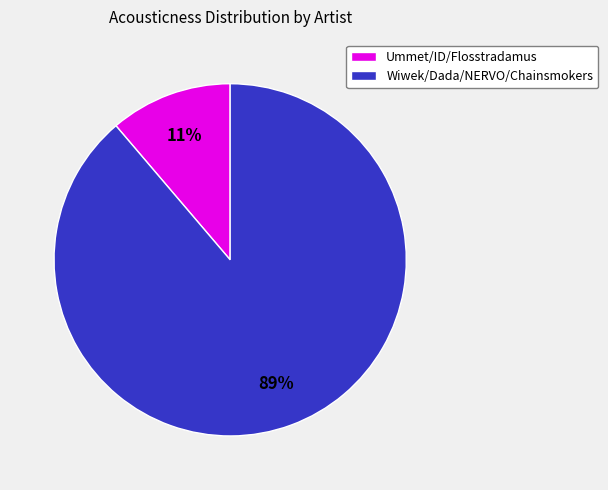

Which slice is the largest?

Wiwek/Dada/NERVO/Chainsmokers